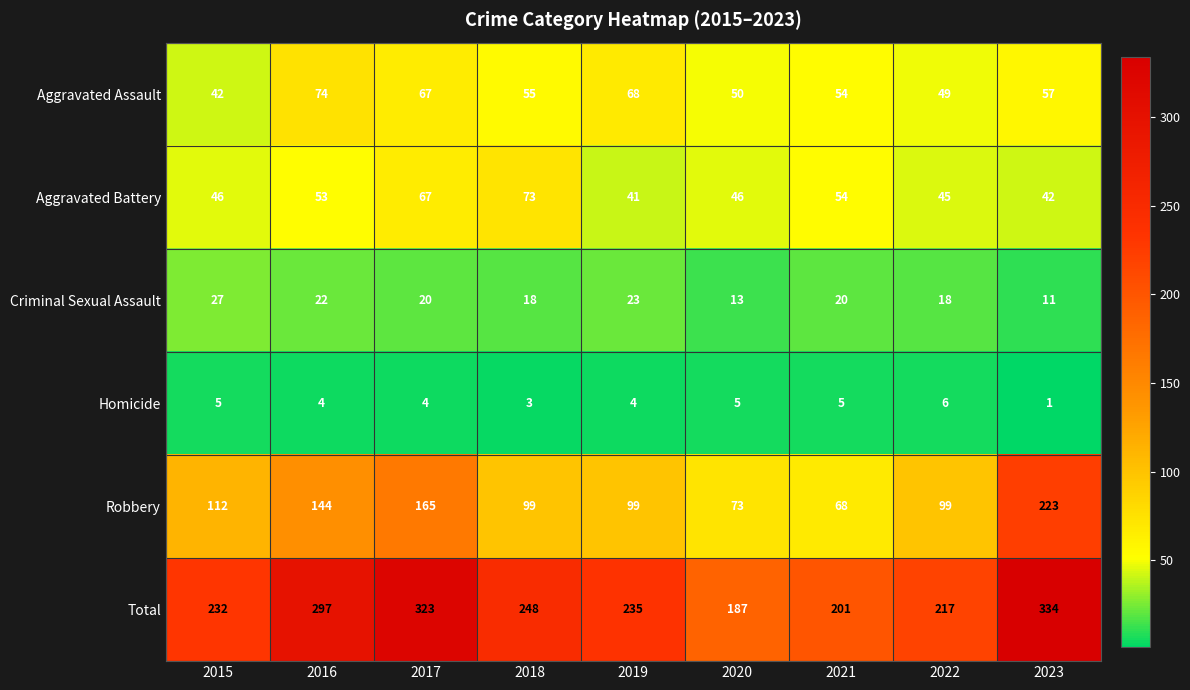

How many data points in Criminal Sexual Assault are less than 20?

4